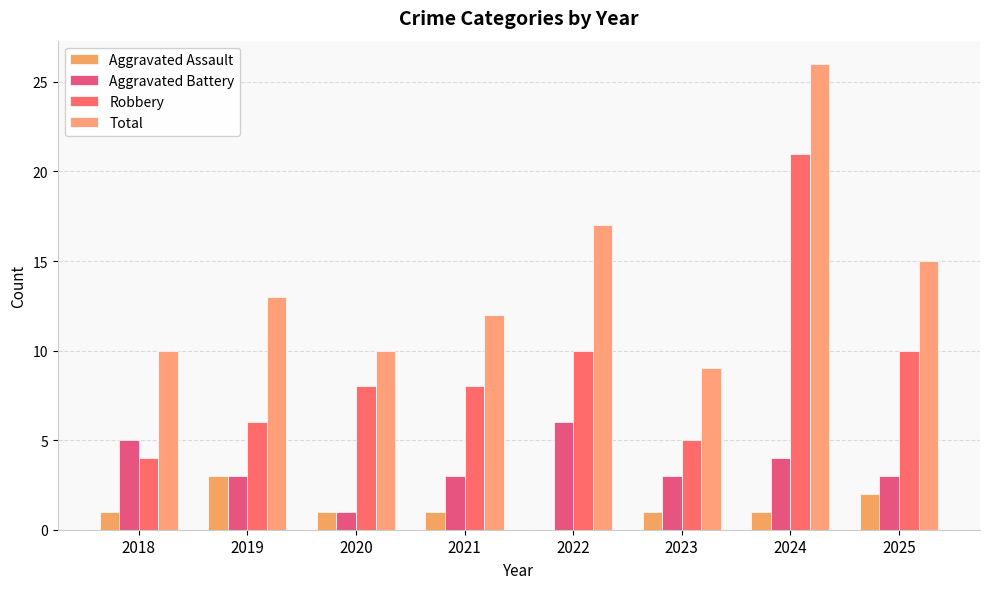

What is the maximum value shown in the chart?

26